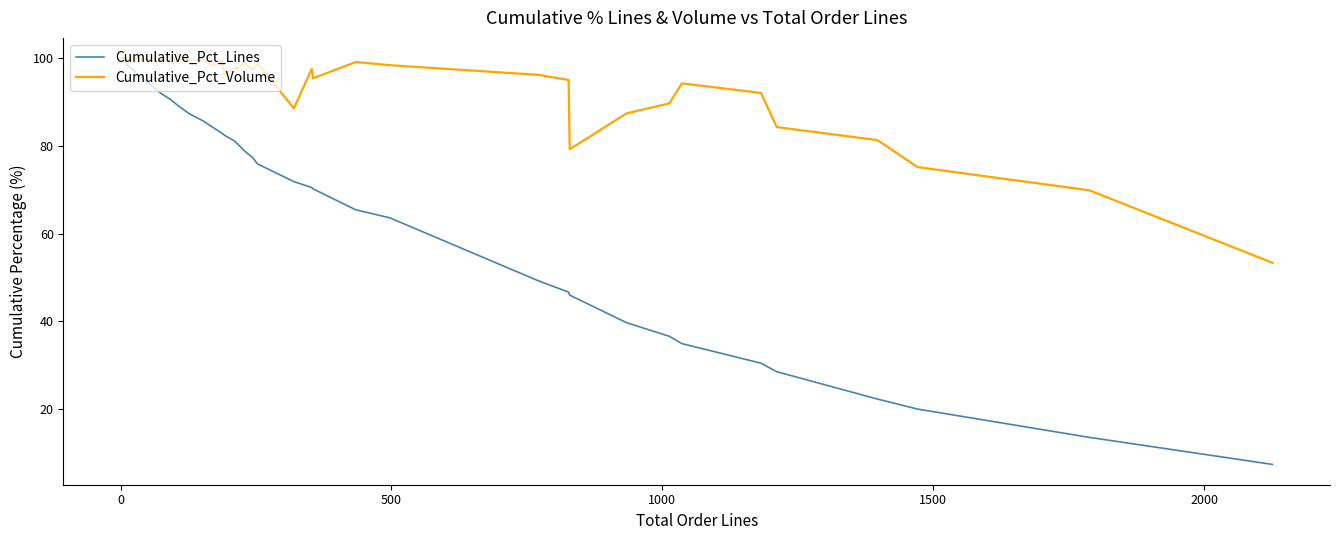

Is this an area chart (filled region under the line)?

No